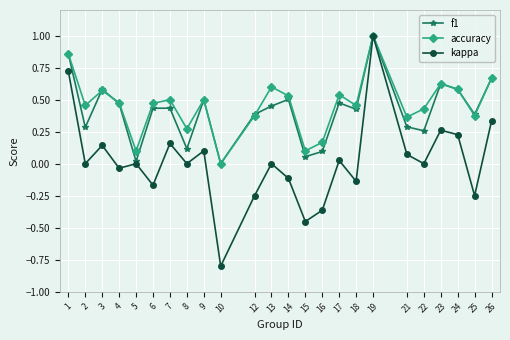

Rank the series at 7 from highest to lowest value.

accuracy, f1, kappa